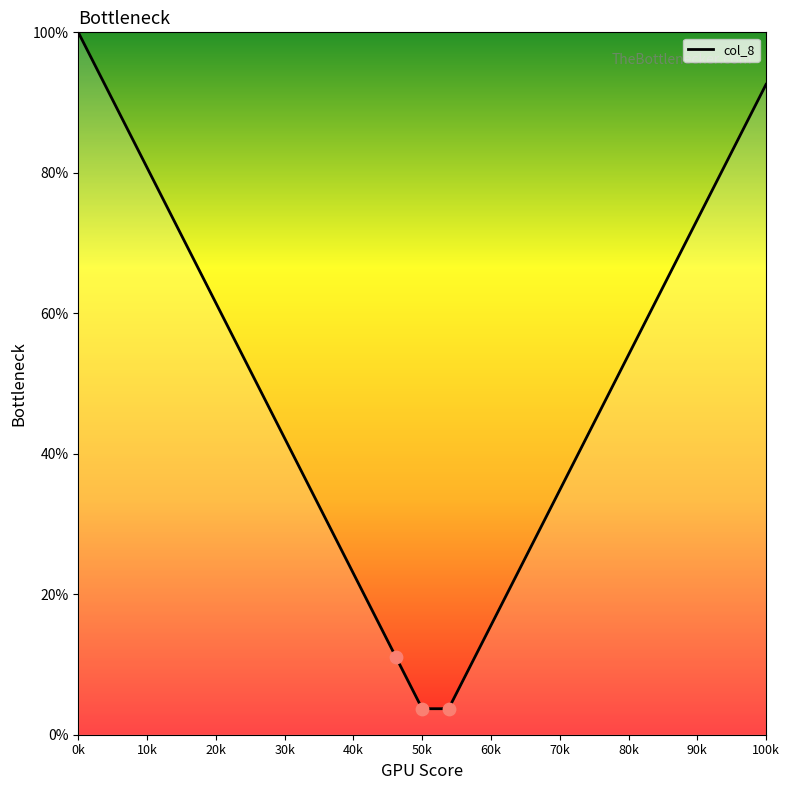

What is the maximum value shown in the chart?

100.0